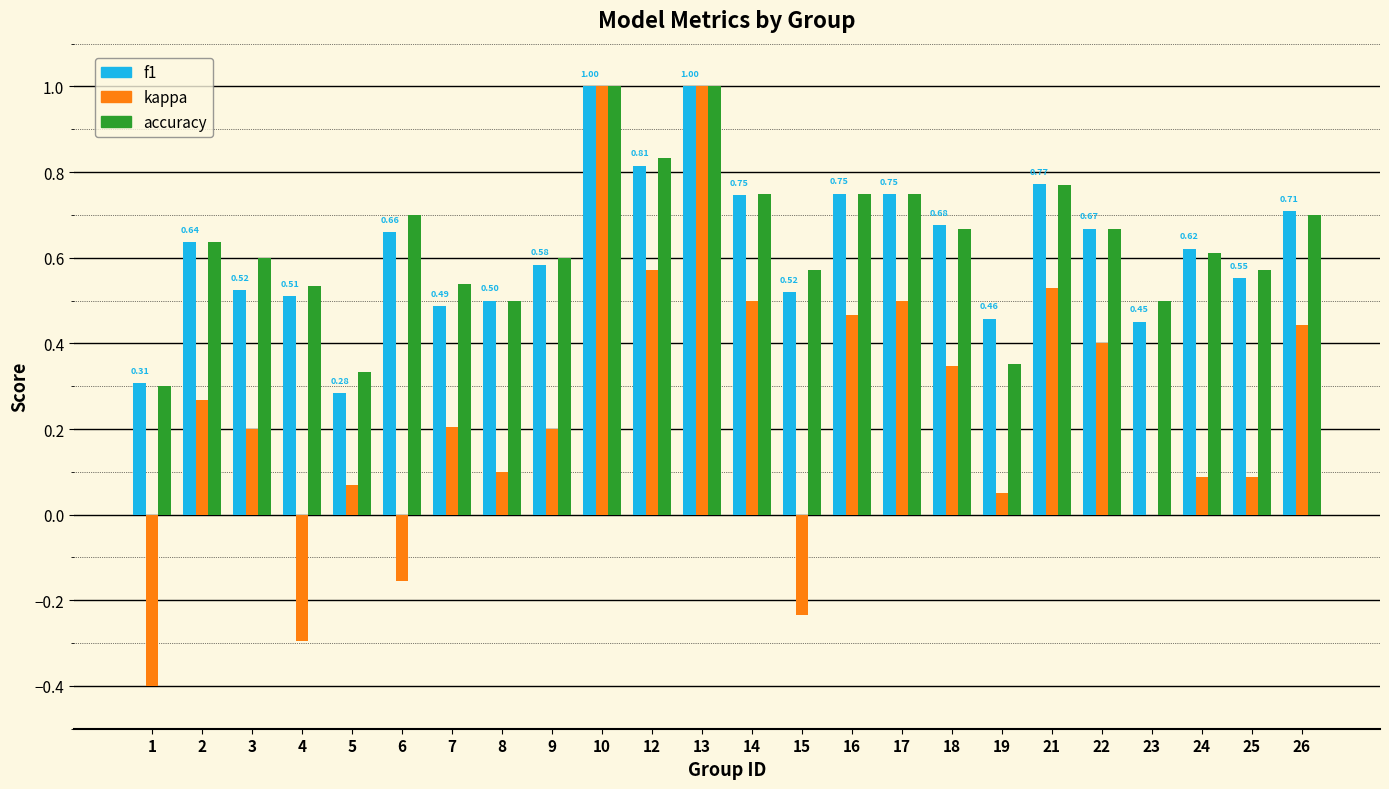

What is the total value across all series at 18?

1.7